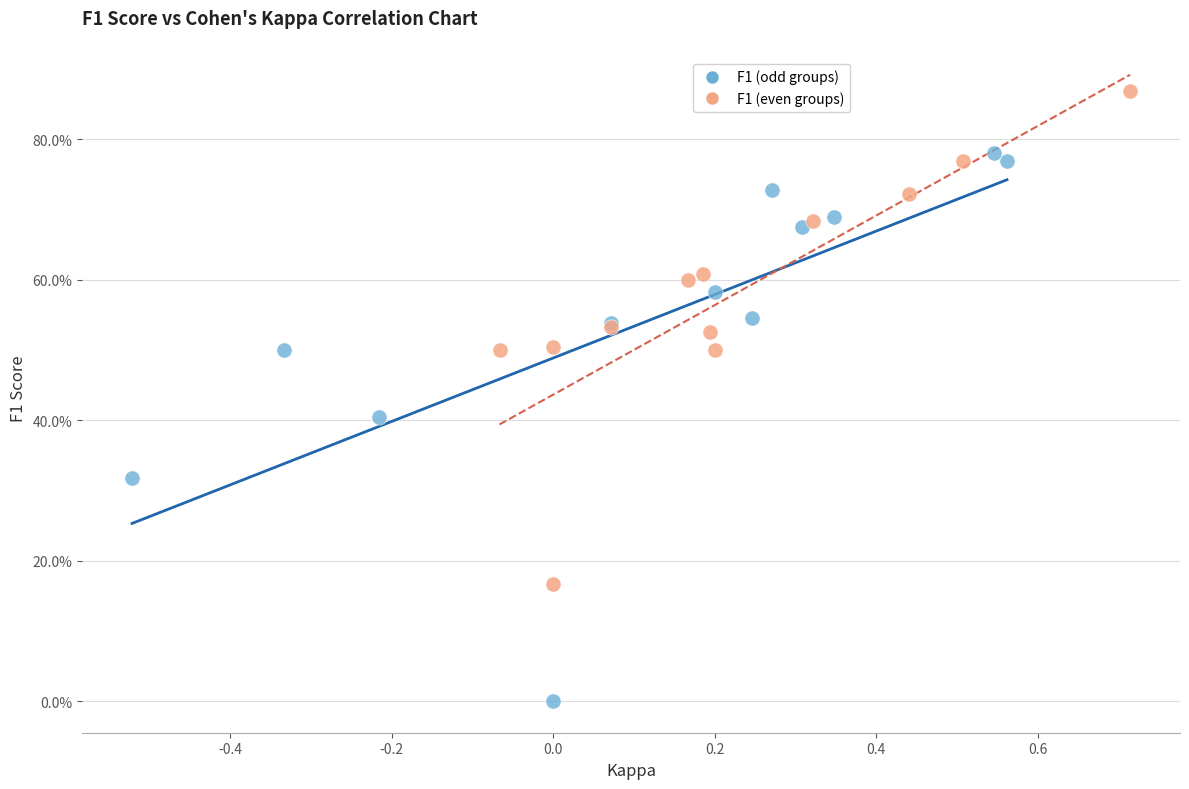

What are all the series names shown in the legend?

F1 (odd groups), F1 (even groups)